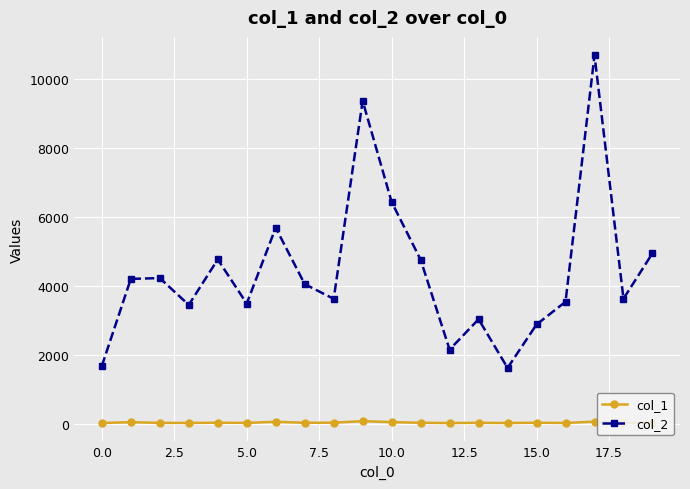

What is the value of the col_1 point at the 5th from the left?

37